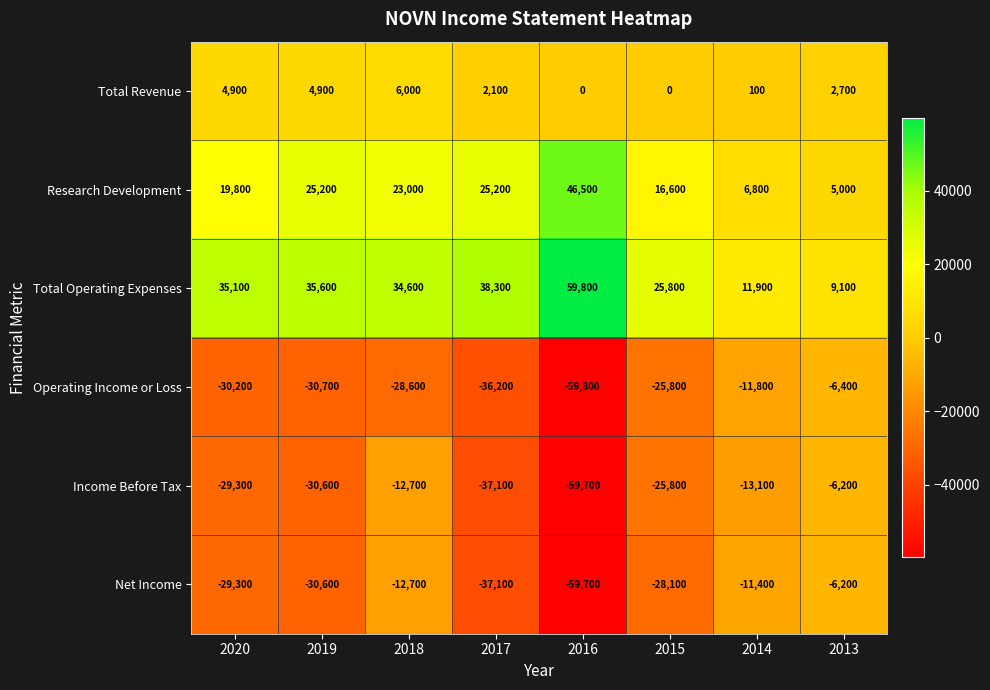

What is the minimum value for Operating Income or Loss?

-59800